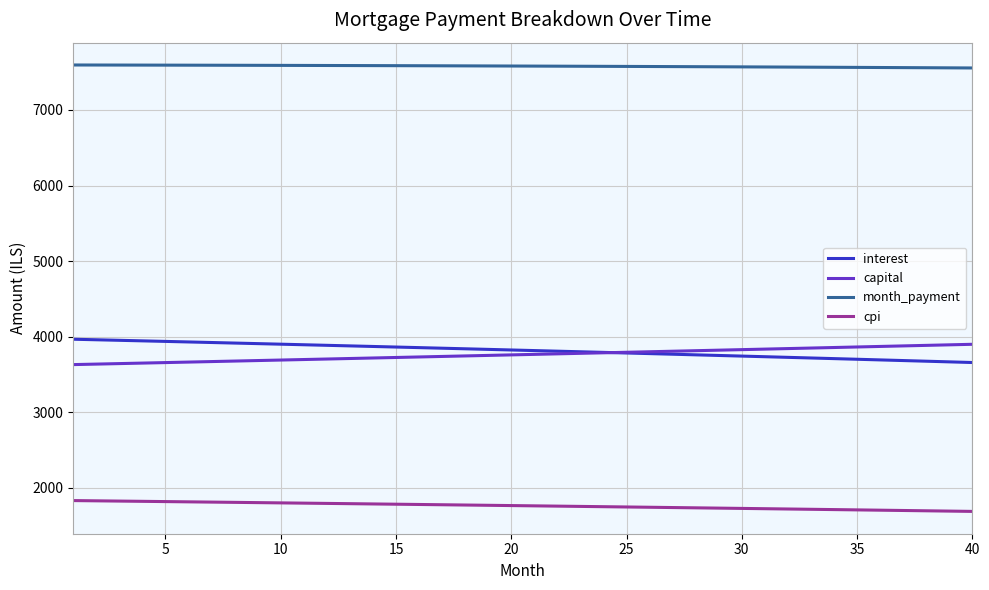

What is the highest value of the month_payment series?

7595.4